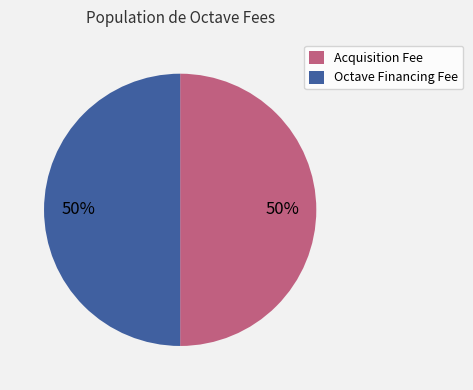

Is it true that Octave Financing Fee is 11% of the pie?

False